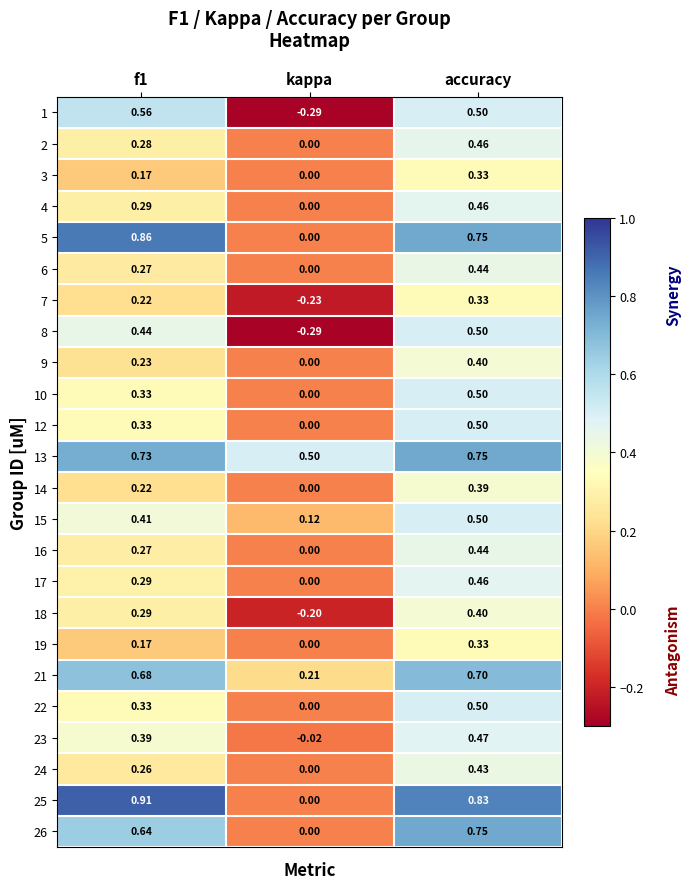

Where is 17 nearest to the value 0?

kappa